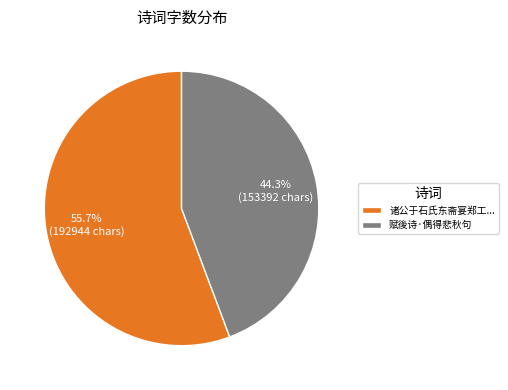

To the nearest percent, what percentage of the pie is 赋後诗·偶得悲秋句?

44%